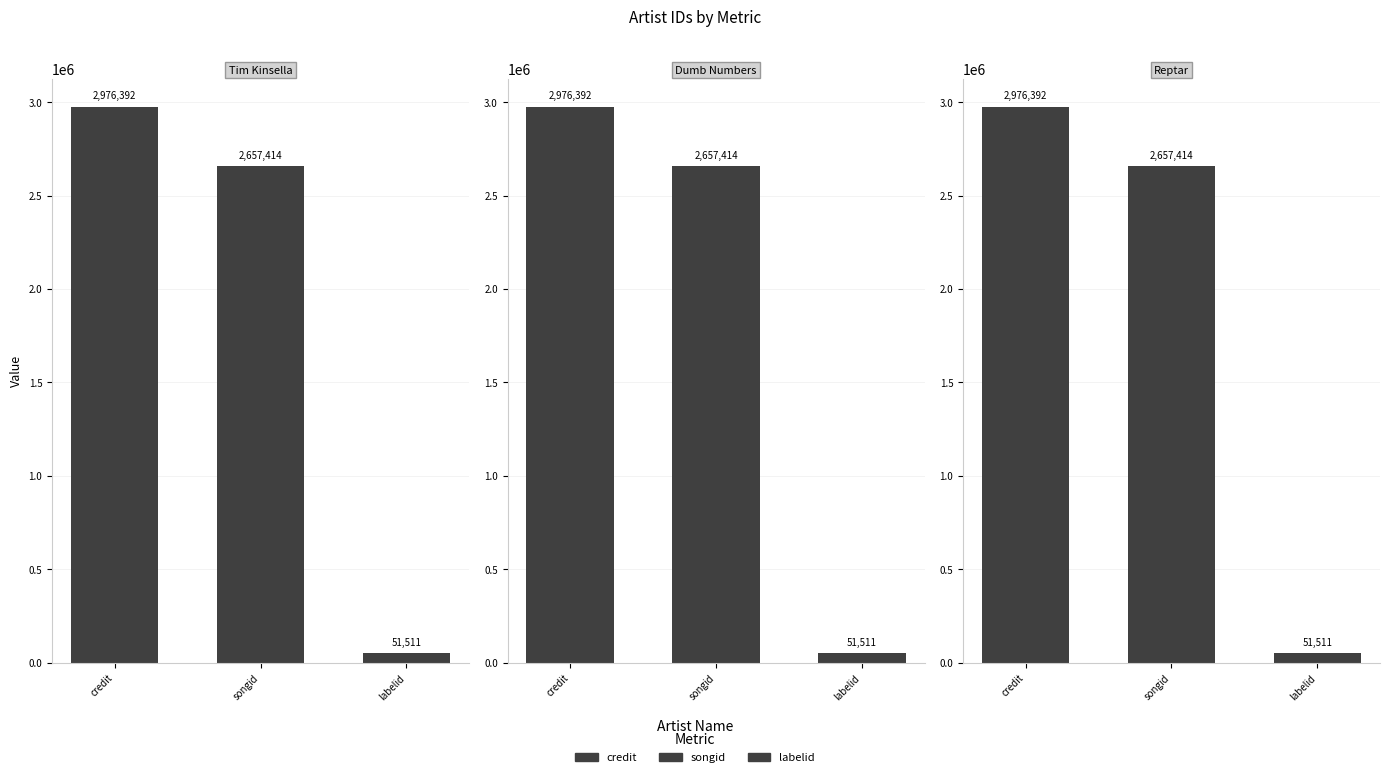

What is the difference between the Dumb Numbers values at credit and songid?

318978